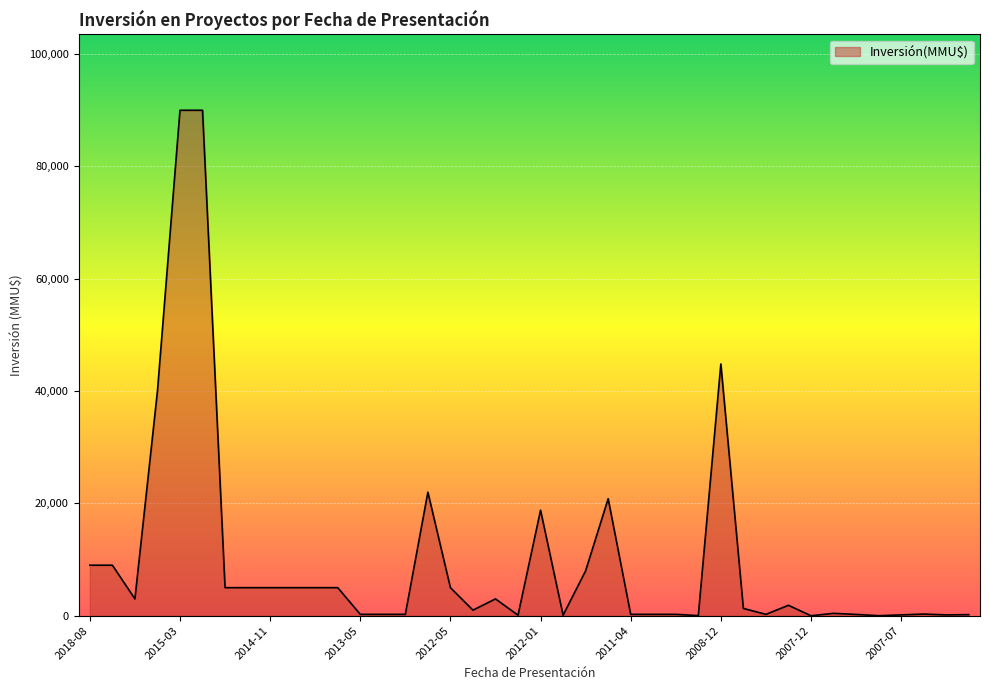

What is the difference between the maximum and minimum values?

90000